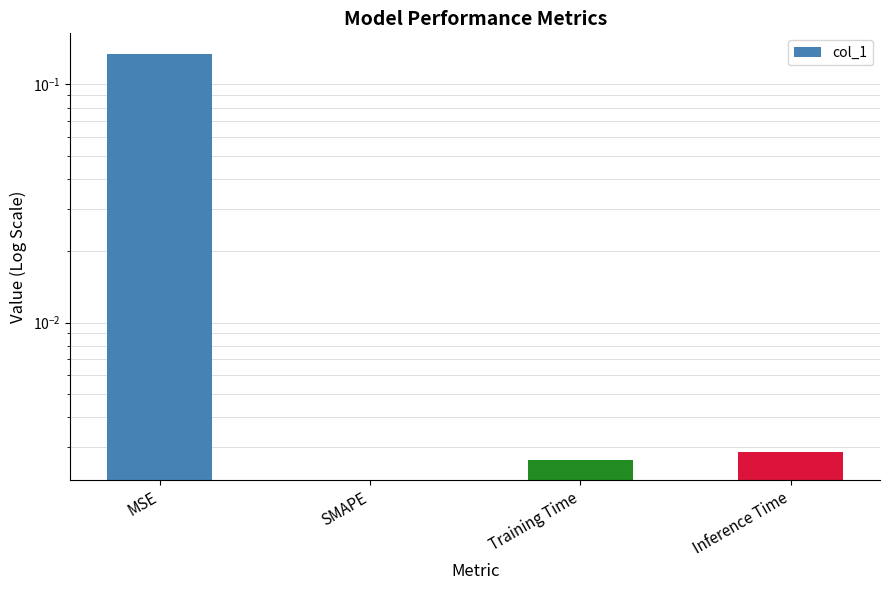

How many bars are there in total?

4